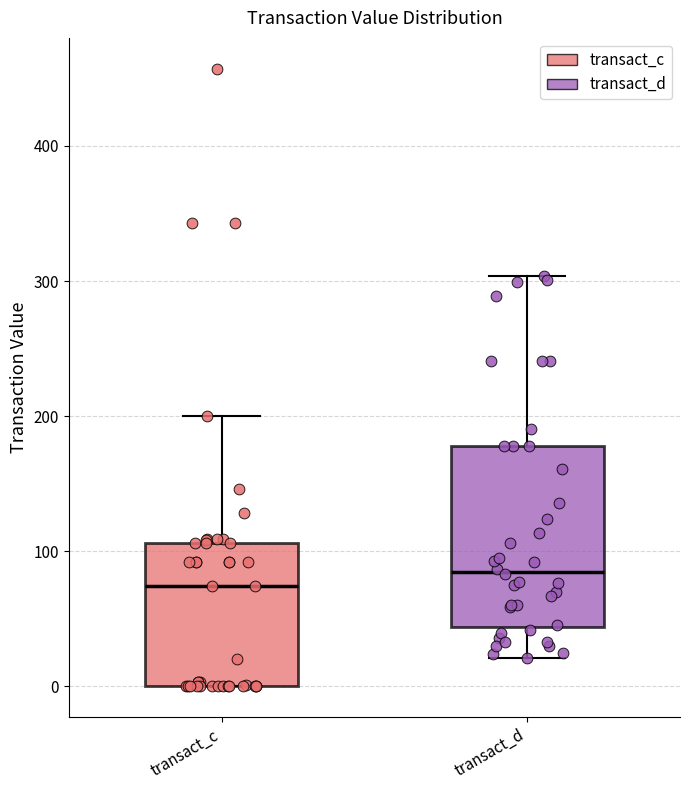

Reading left to right, read every box against the y-axis: the position of its median line, the range the box covers, and the ends of its whiskers. The values are not printed on the chart, so give them approximately, as read against the axis.

transact_c: median 70, box 0 to 110, whiskers 0 to 200
transact_d: median 80, box 40 to 180, whiskers 20 to 300